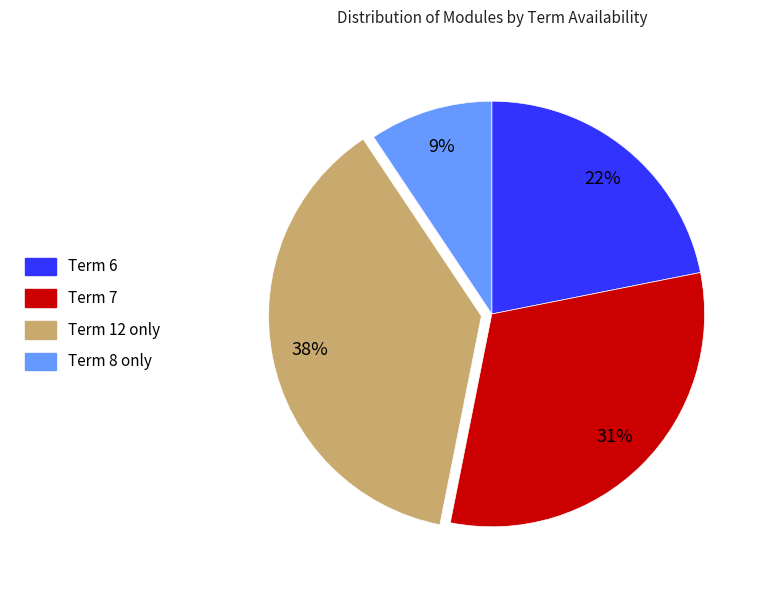

Is it true that Term 12 only is 43% of the pie?

False